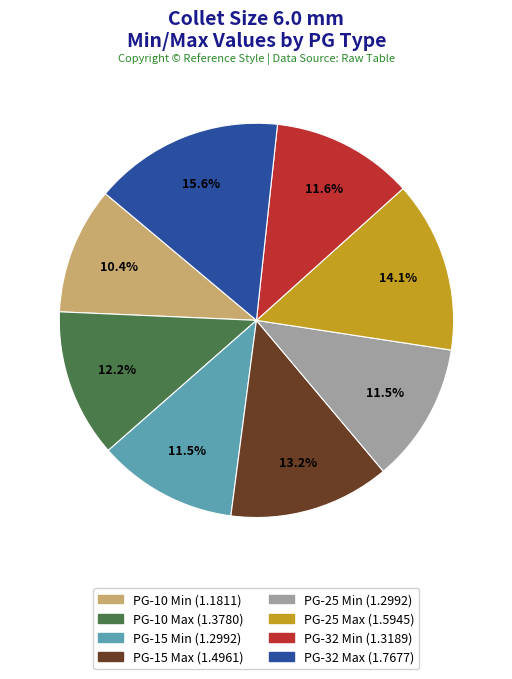

What percentage is the PG-25 Max slice, to the nearest percent?

14%